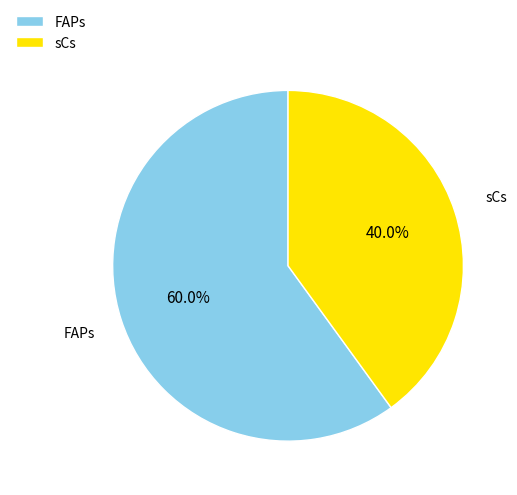

Rank the categories by value from highest to lowest.

FAPs, sCs